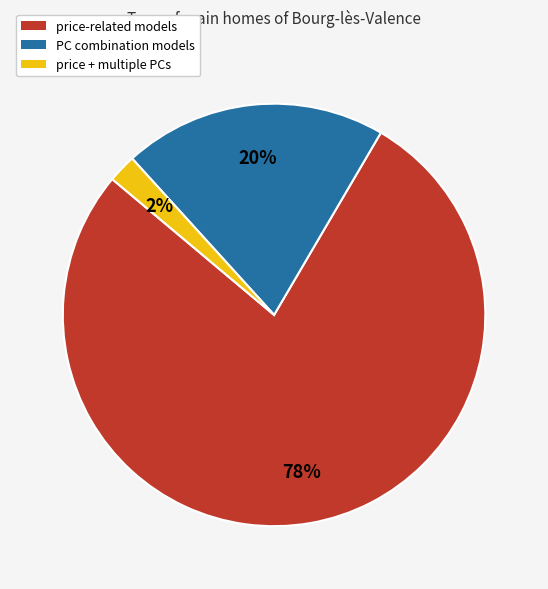

Is there a majority slice in this chart?

Yes